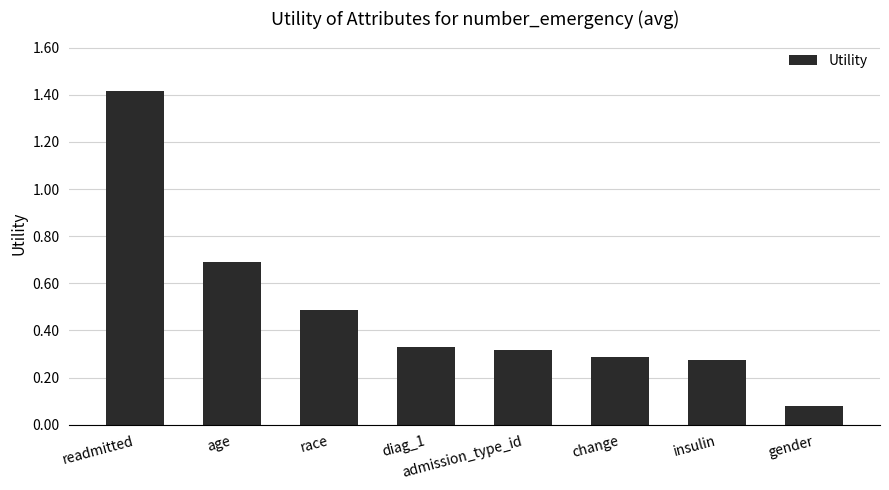

What is the difference between the maximum and minimum values?

1.3